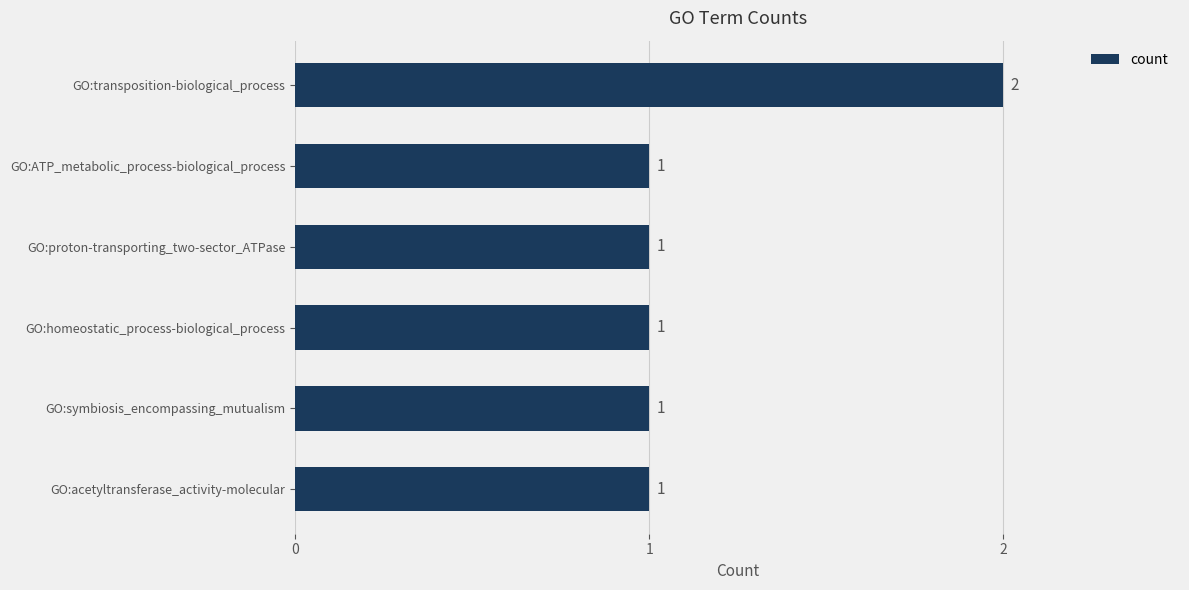

How many values exceed 1?

1